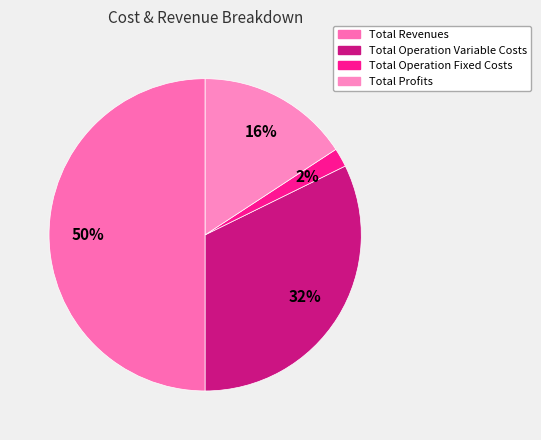

Rank the categories by value from lowest to highest.

Total Operation Fixed Costs, Total Profits, Total Operation Variable Costs, Total Revenues